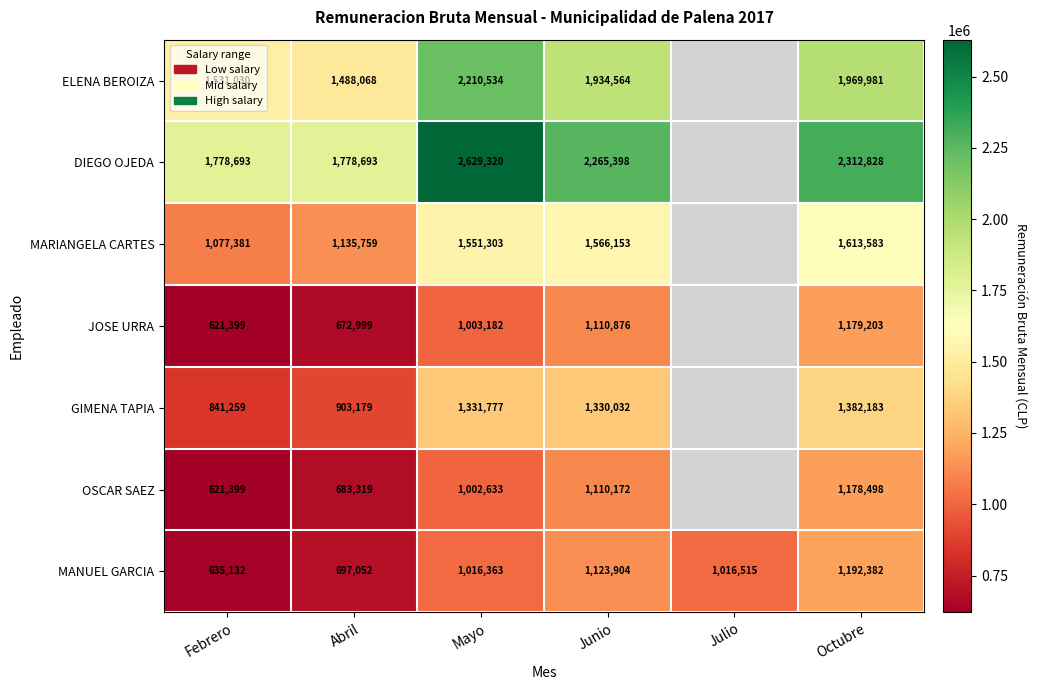

At which label is MANUEL GARCIA closest to 913757?

Mayo